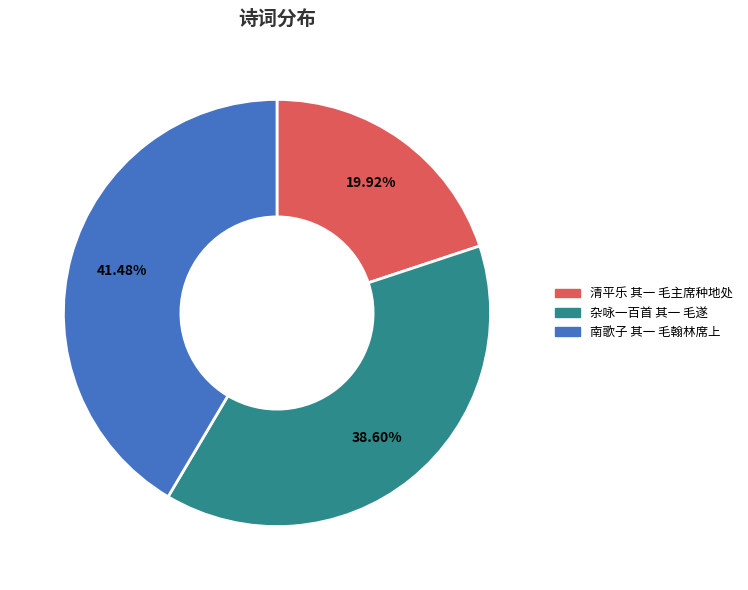

The 南歌子 其一 毛翰林席上 slice represents 28% of the pie. True or false?

False